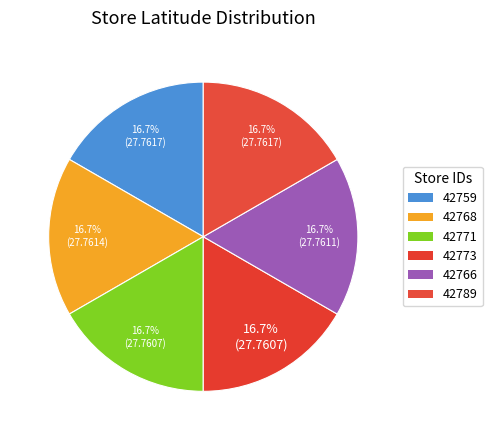

True or false: 42789 accounts for 17% of the total.

True